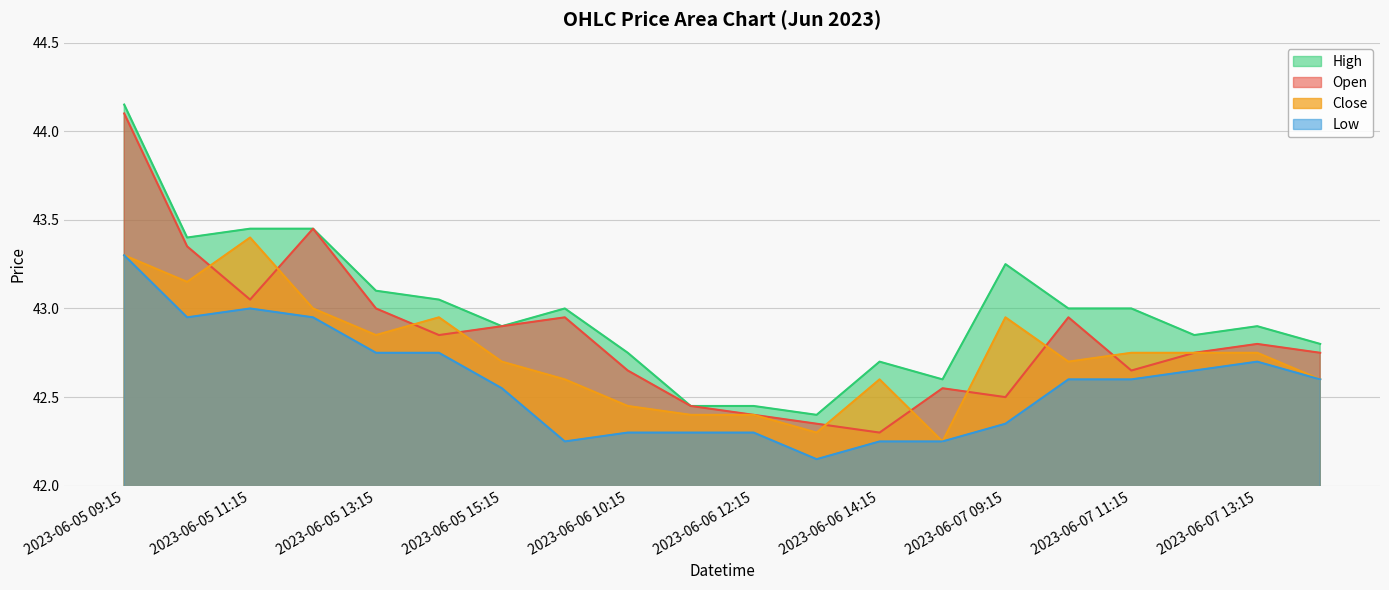

Which has a higher value, 2023-06-07 11:15 or 2023-06-07 10:15?

2023-06-07 10:15